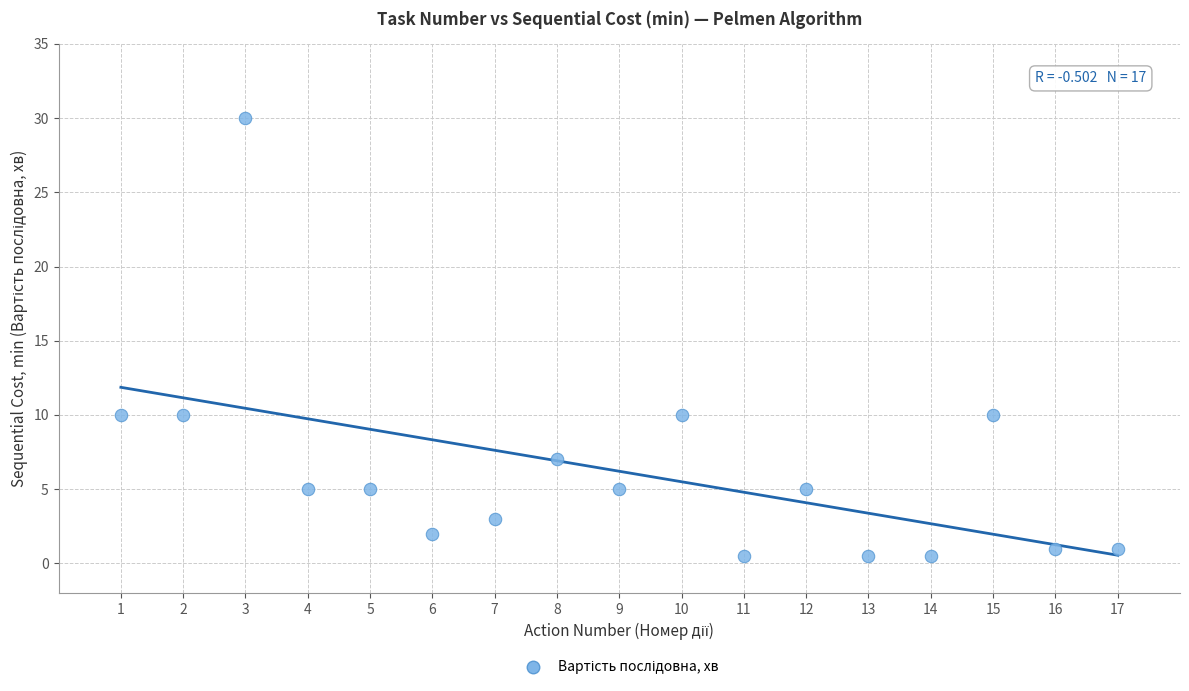

What is the range of X values (max minus min)?

16.0